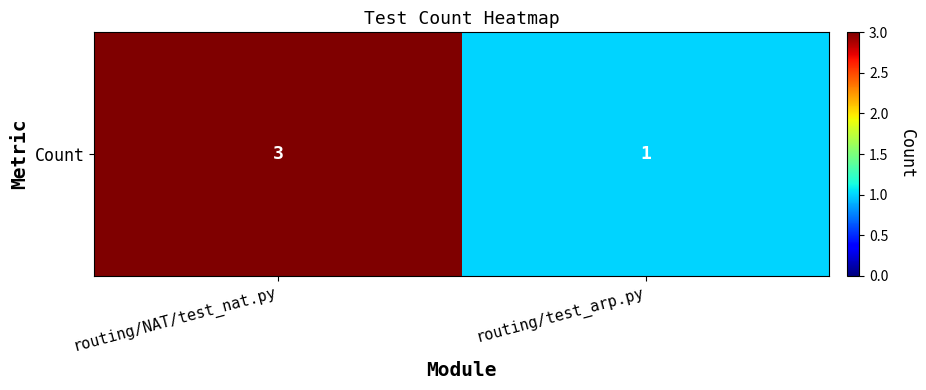

The value at routing/test_arp.py is 1. True or false?

False